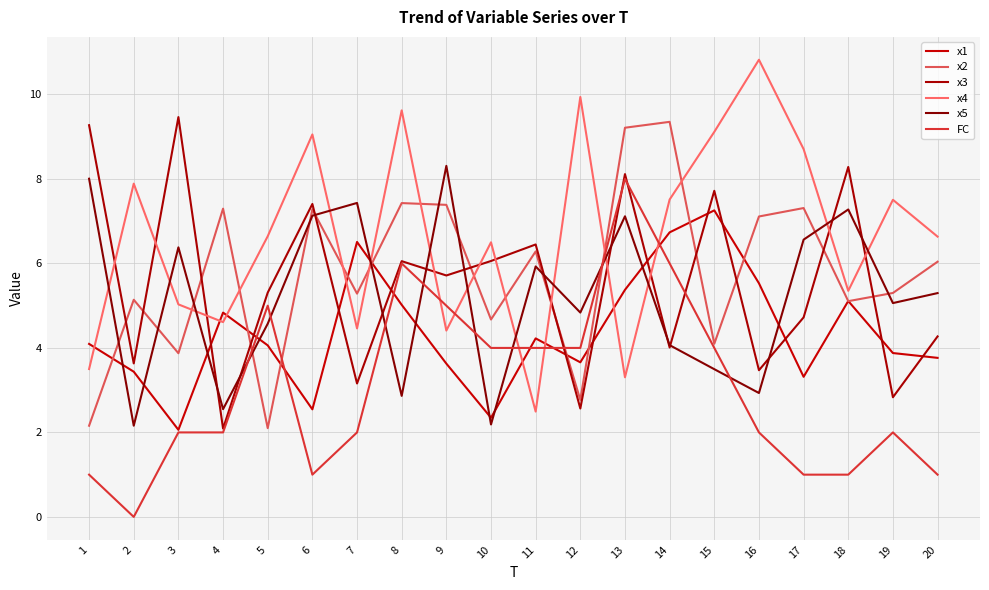

At how many categories does at least one series exceed 2?

20